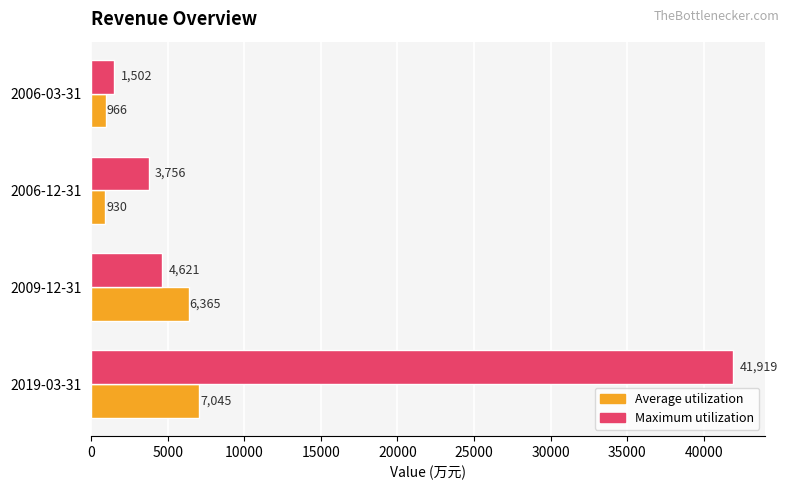

What is the minimum value shown in the chart?

930